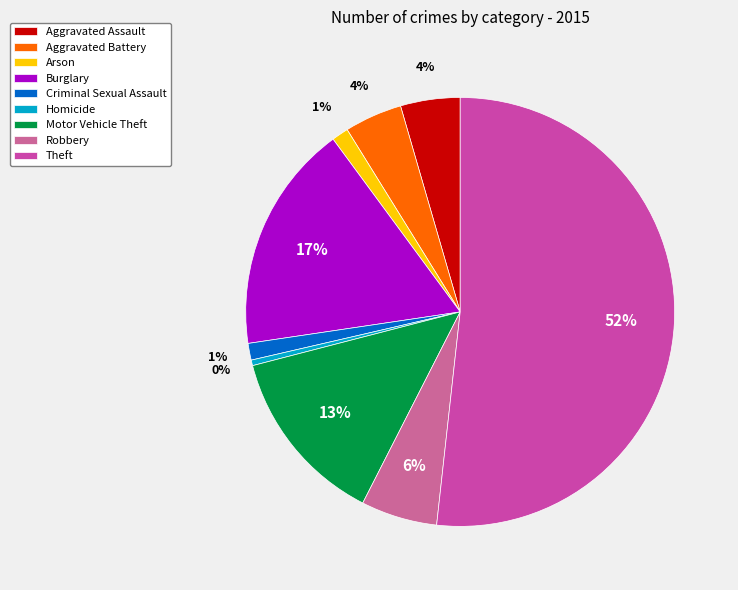

Is it true that Theft is 45% of the pie?

False